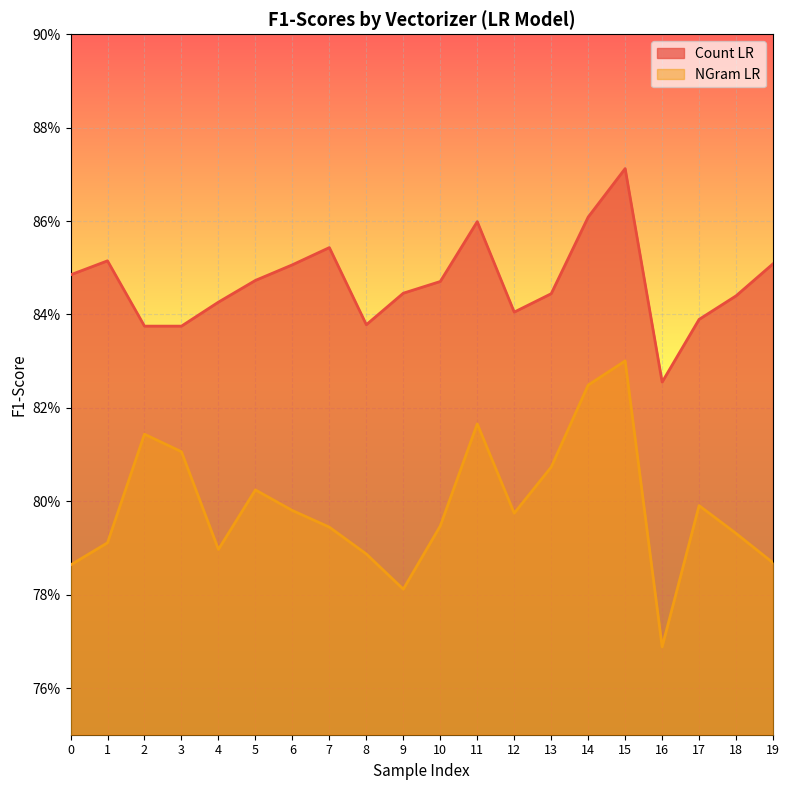

Where is the first local minimum for Count LR line?

8